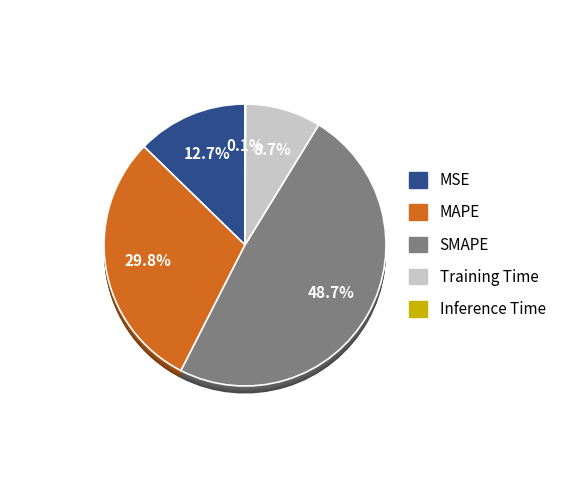

Is it true that MSE is 13% of the pie?

True